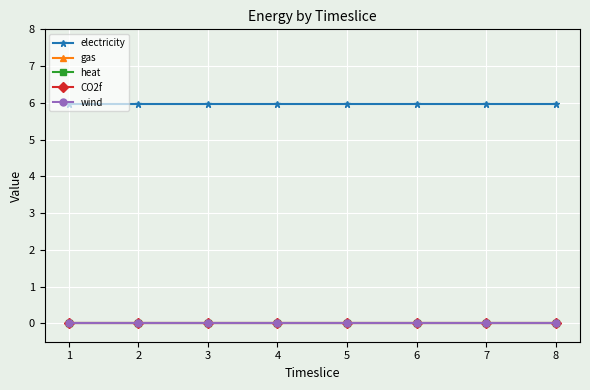

True or false: heat has a value of 0.0 at 6.

True